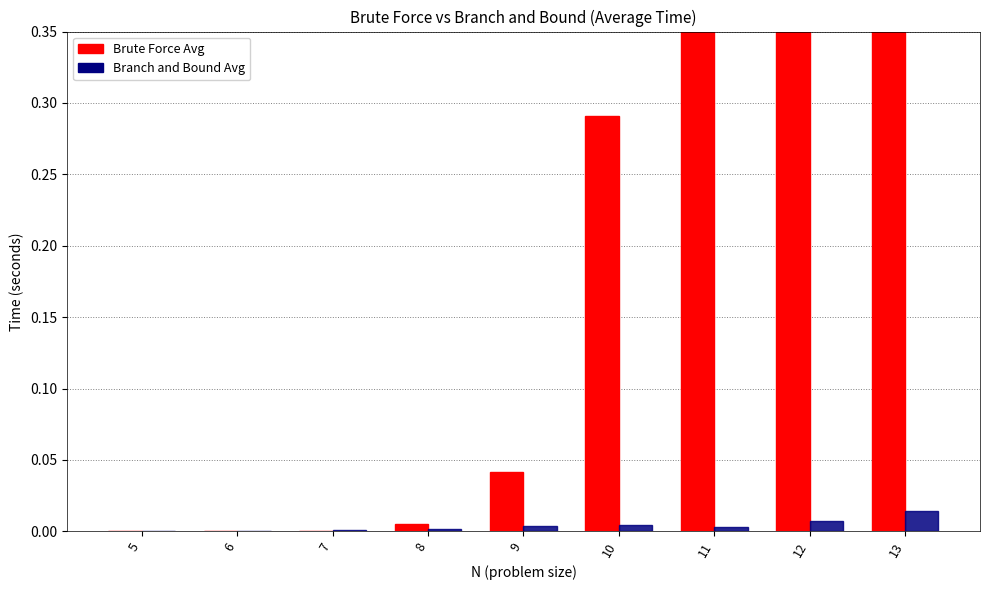

Which series has the widest spread of values?

Brute Force Avg